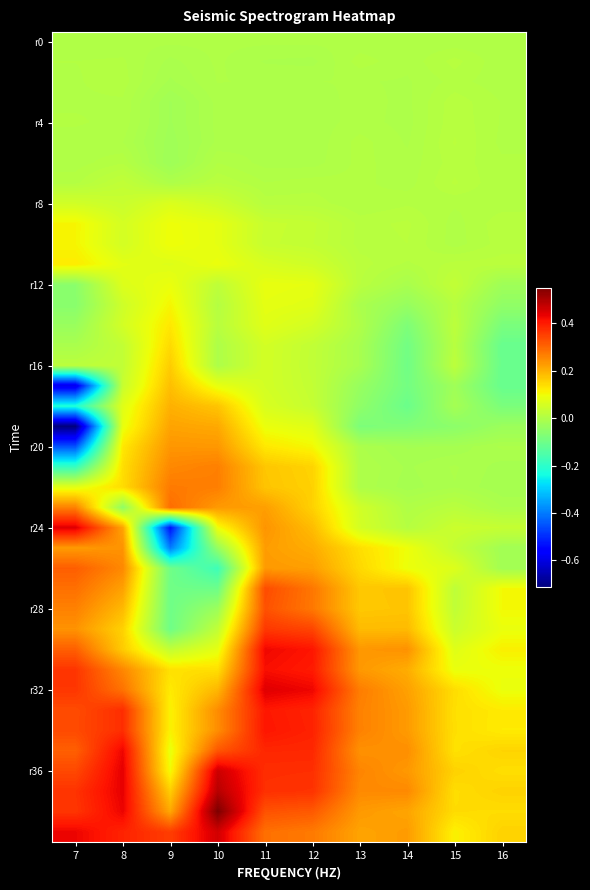

What is the spread (max minus min) of values at 7?

1.2